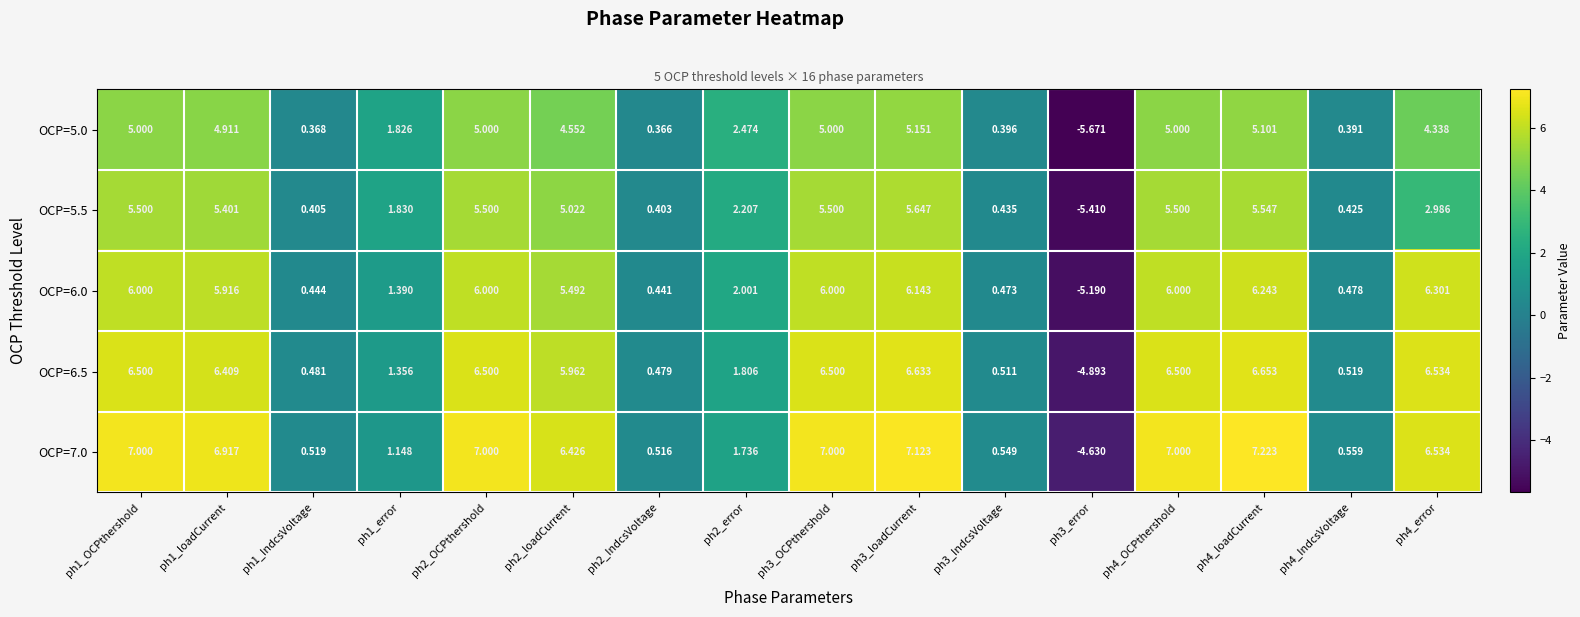

Is the value of OCP=7.0 at ph3_error greater than the value of OCP=6.0 at ph4_OCPthershold?

No